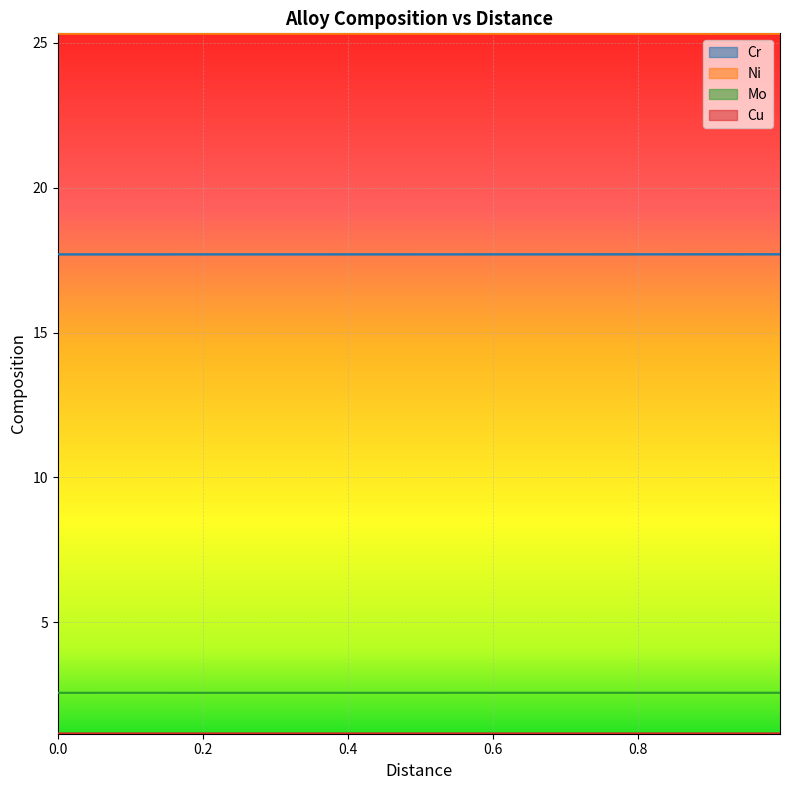

True or false: Cr and Mo intersect in this chart.

False